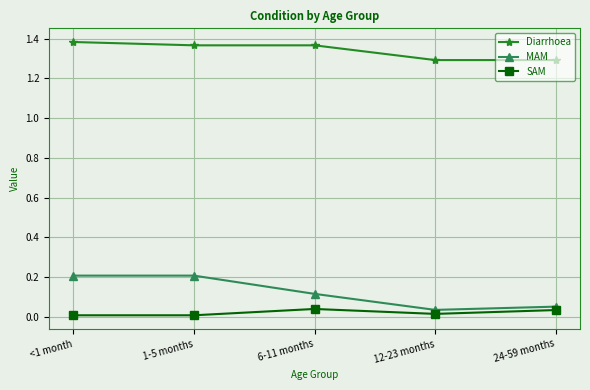

At <1 month, list the series in order from largest to smallest.

Diarrhoea, MAM, SAM